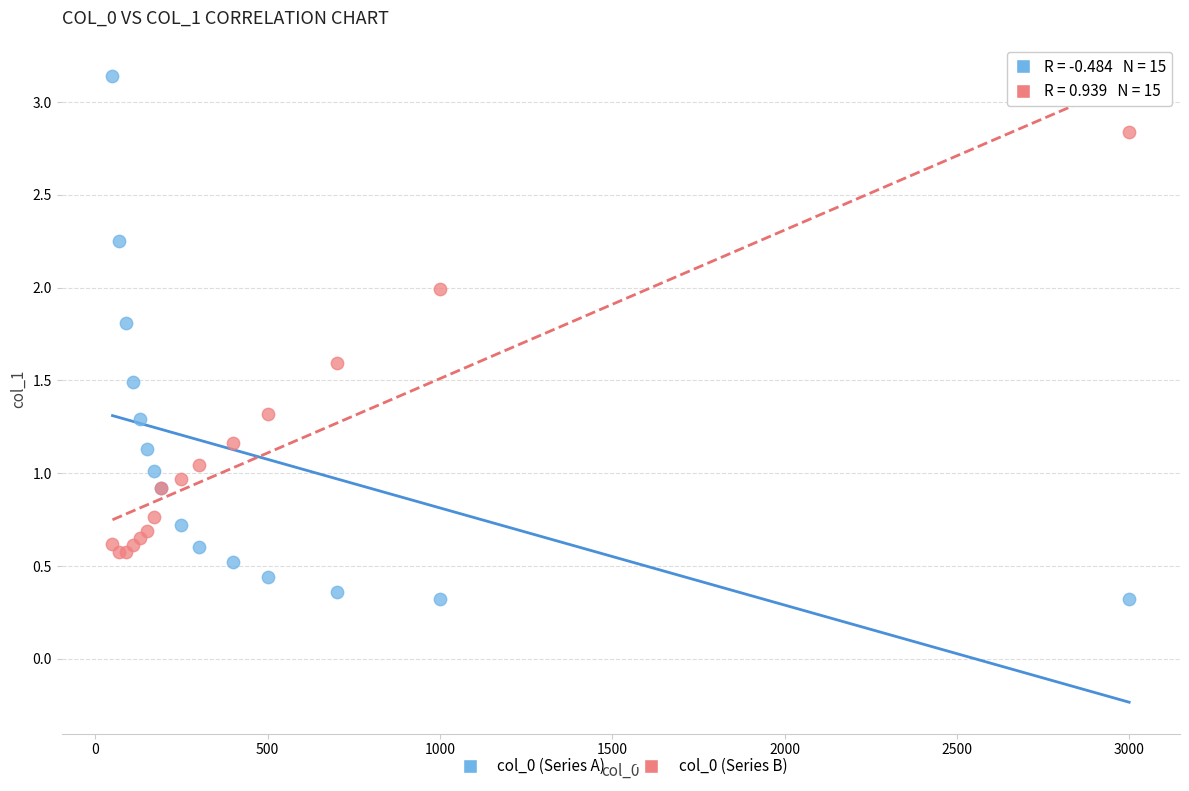

Which series contains the lowest Y value?

col_0 (Series A)